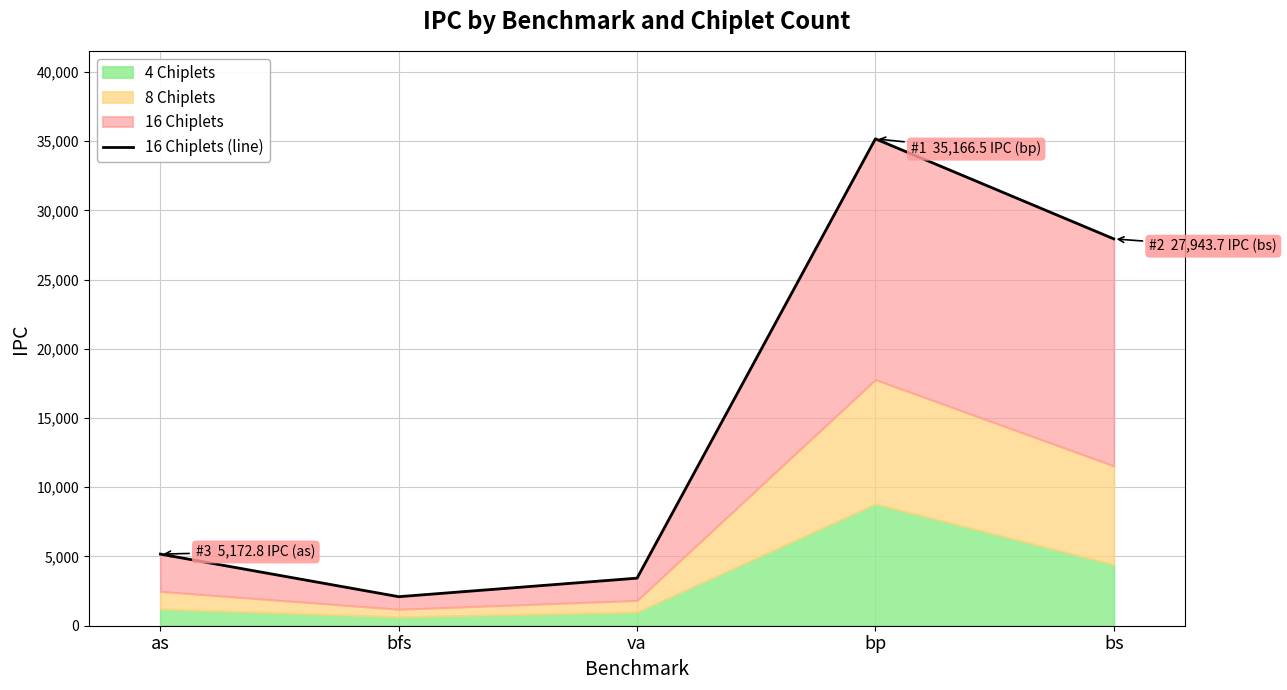

What is the value of the 2nd point from the left?

2097.0